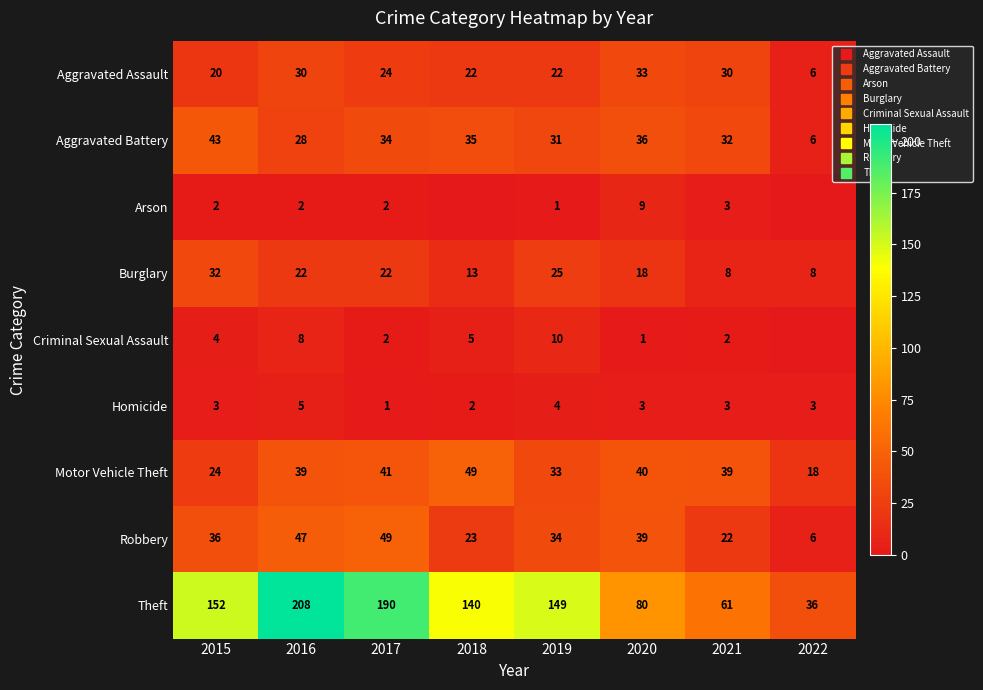

Which has a higher value, 2020 or 2019?

2020